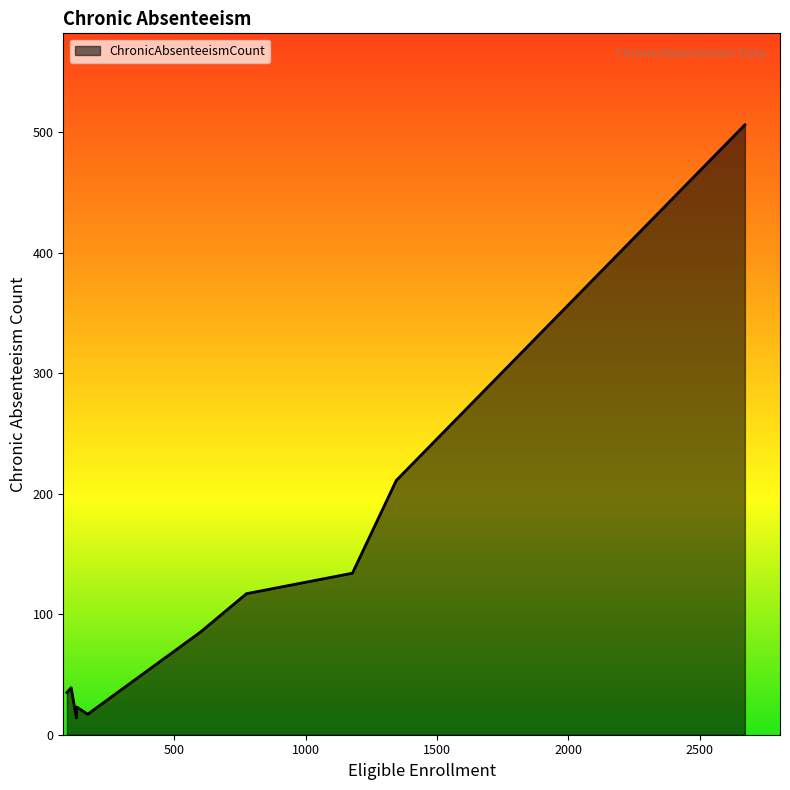

What is the smallest value displayed?

14